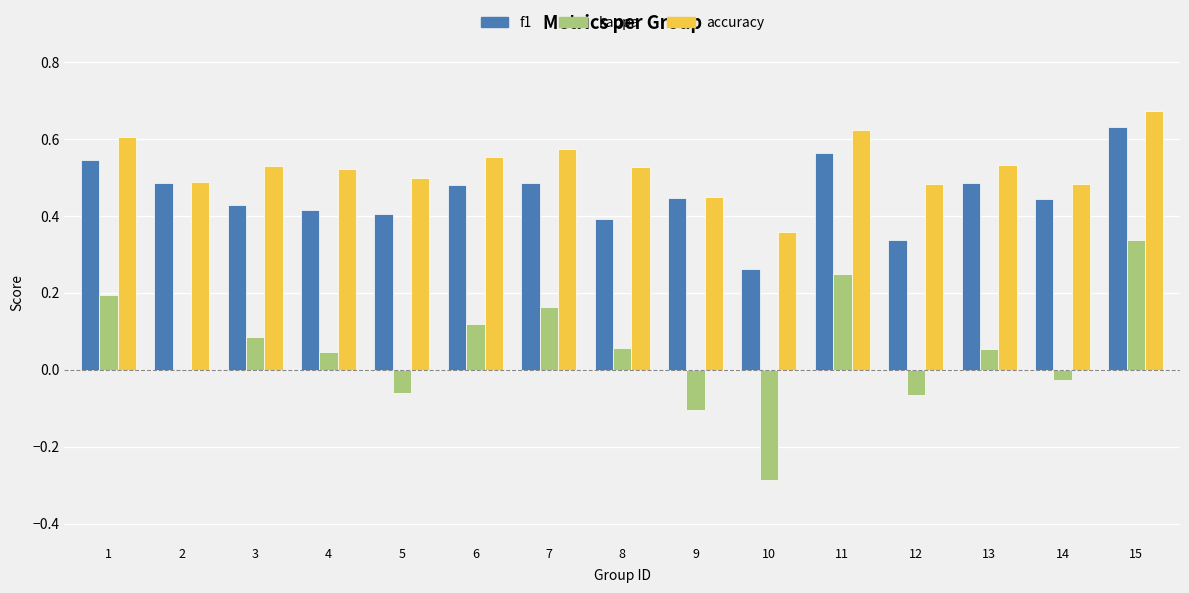

At 1, list the series in order from smallest to largest.

kappa, f1, accuracy